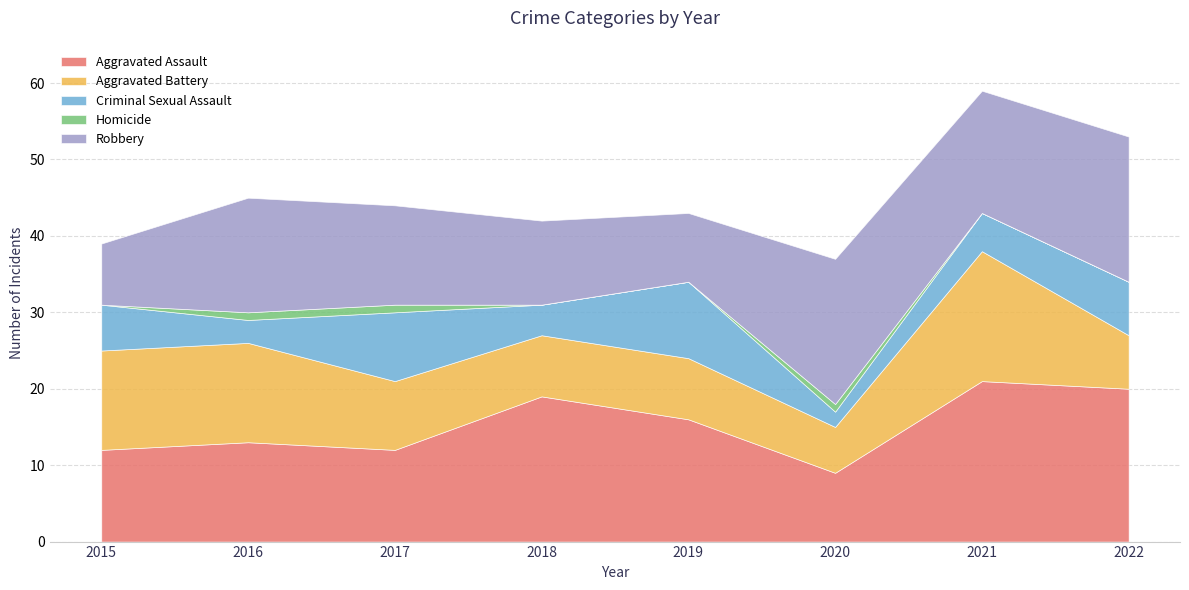

The Aggravated Battery series shows 13 at 2015. True or false?

True